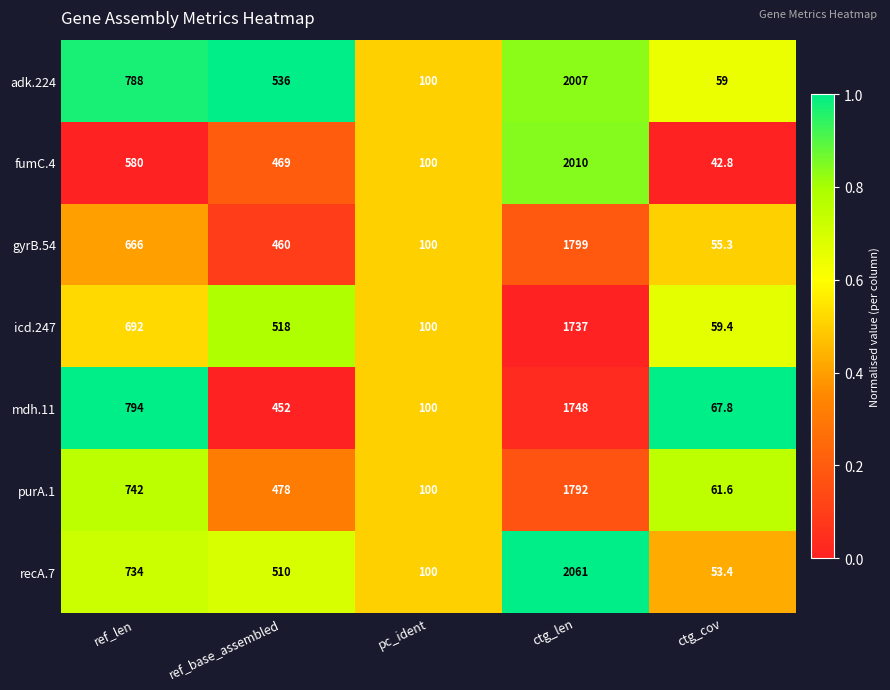

Is it true that gyrB.54 equals 72.9 at ctg_cov?

False